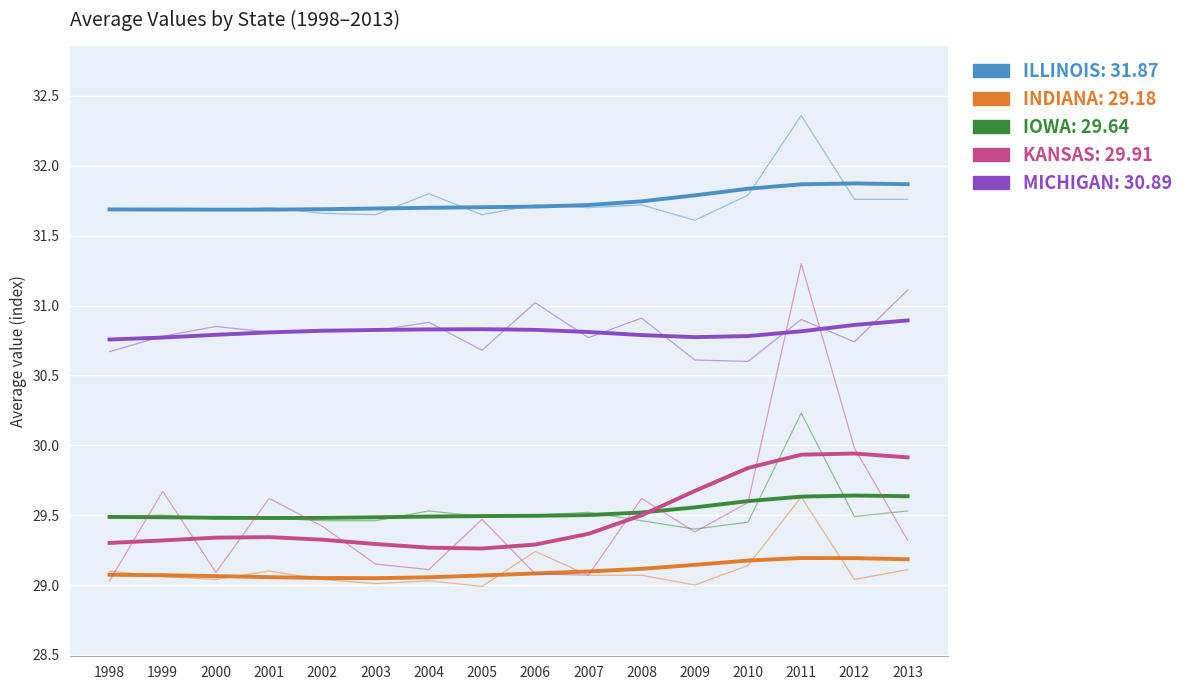

List the labels in order of ILLINOIS value, smallest first.

2000, 2001, 1999, 1998, 2002, 2003, 2004, 2005, 2006, 2007, 2008, 2009, 2010, 2011, 2013, 2012